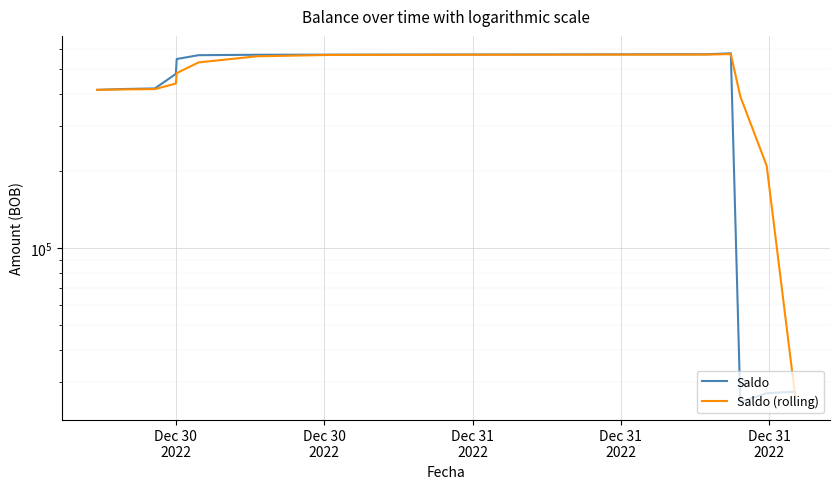

Reading left to right, extract all data points from this chart.

Saldo: 415916.6	418949.0	421338.0	480295.7	549152.1	568323.7	570608.3	571019.9	573152.1	577986.6	24986.6	27064.4	27441.6
Saldo (rolling): 415916.6	417432.8	418734.5	440194.2	483595.2	532590.5	562694.7	569984.0	571593.5	574052.9	392041.8	210012.6	26497.6